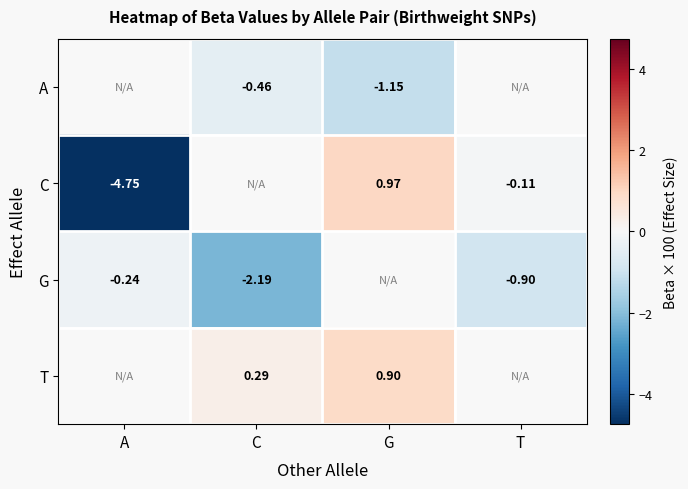

How many values in G are below zero?

3